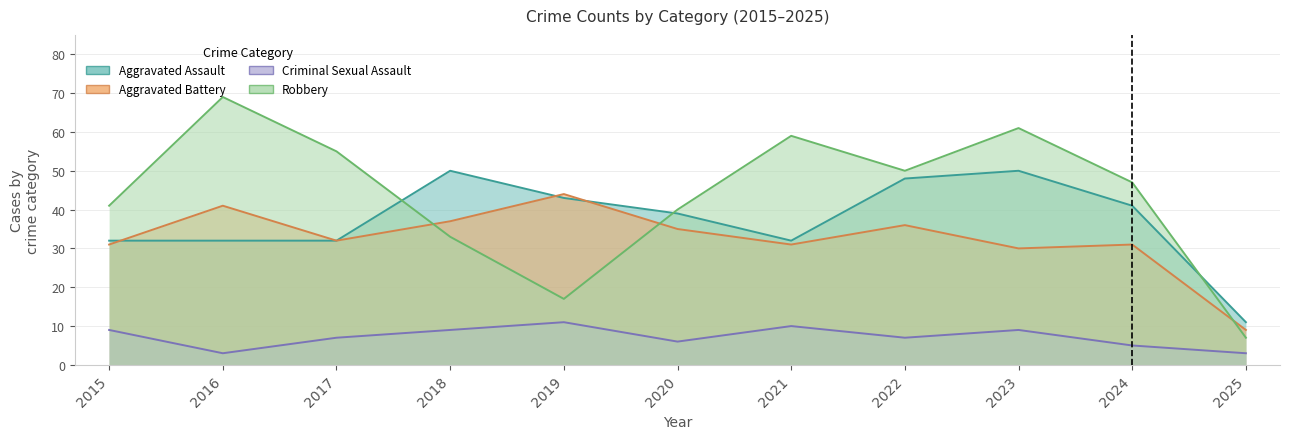

Where does the Aggravated Battery series first go above 32?

2016